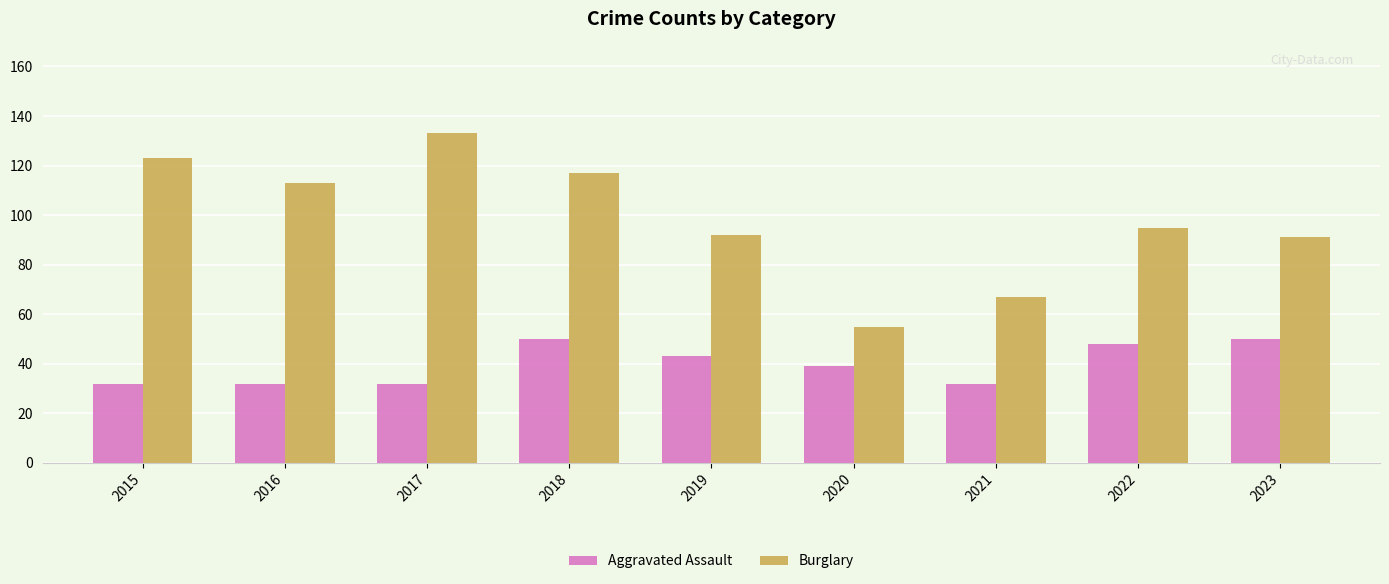

What is the sum of the Burglary values at 2019 and 2018?

209